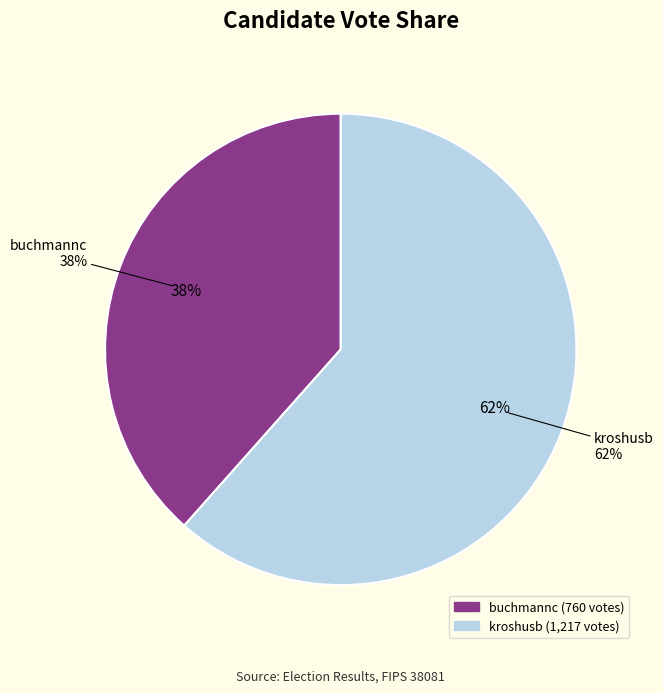

How many segments does this pie chart have?

2